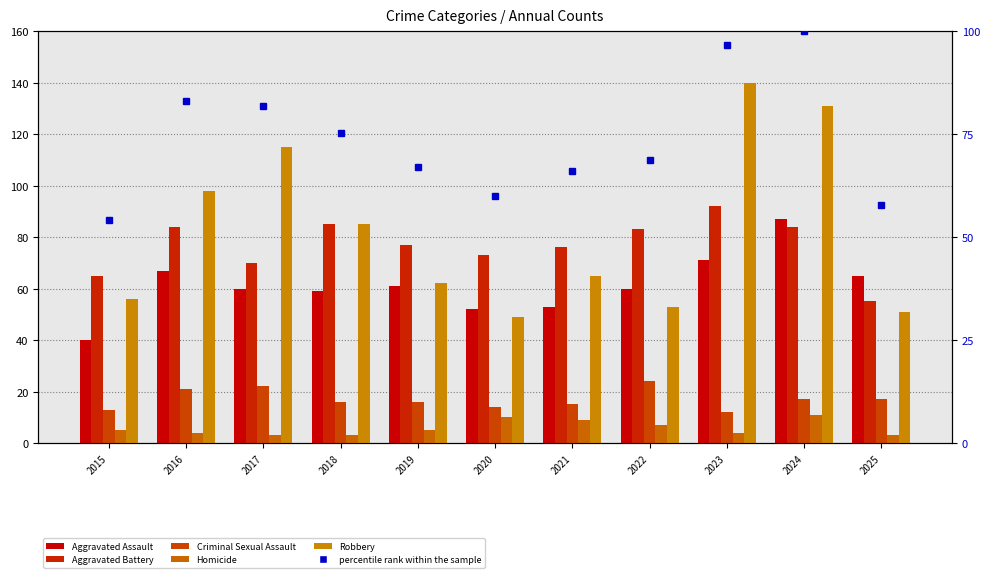

At which label does Aggravated Battery first exceed 77?

2016